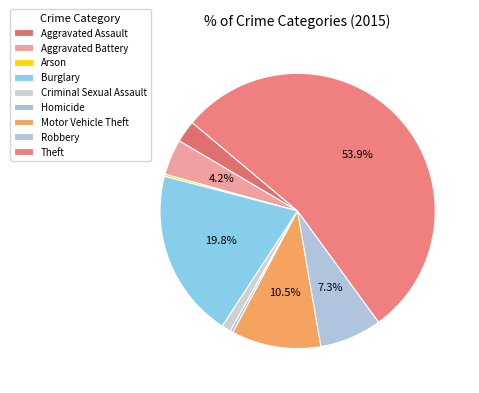

Count the number of slices in the pie.

9